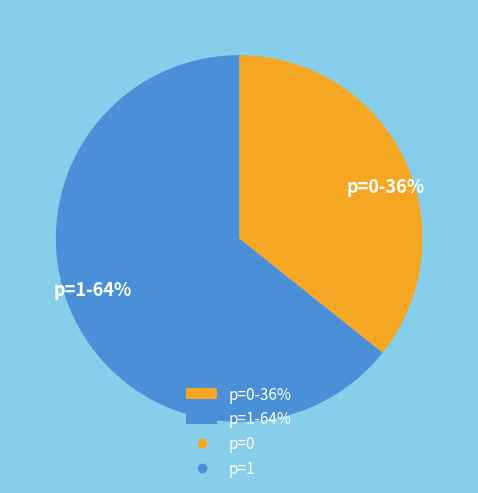

Combined, do p=1-64% and p=0-36% account for over 50%?

Yes